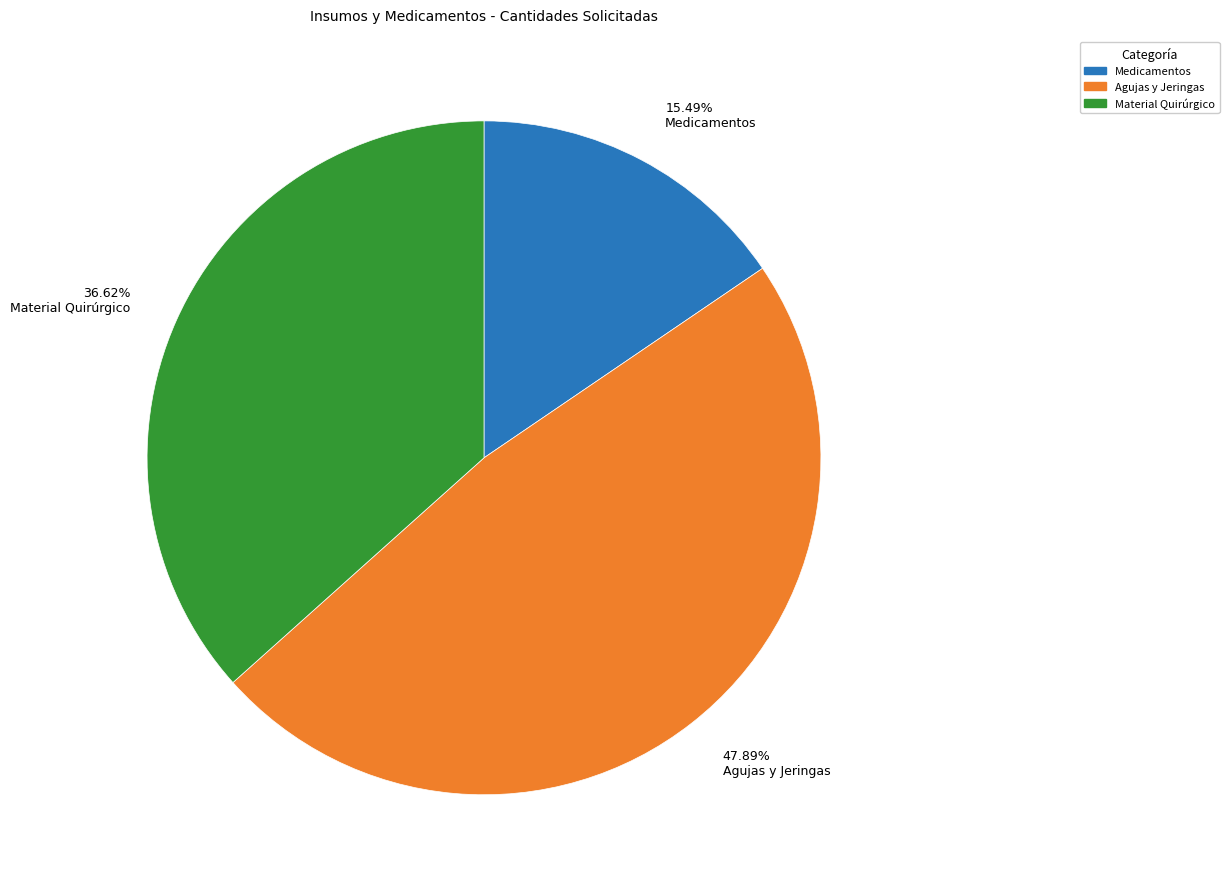

What is the ratio of the value at Medicamentos to the value at Material Quirúrgico?

0.4